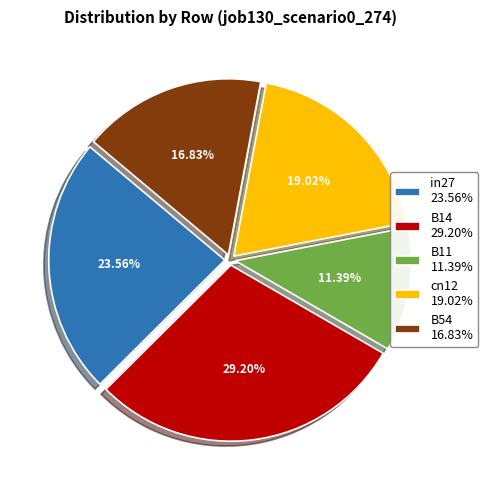

How many slices are in this pie chart?

5